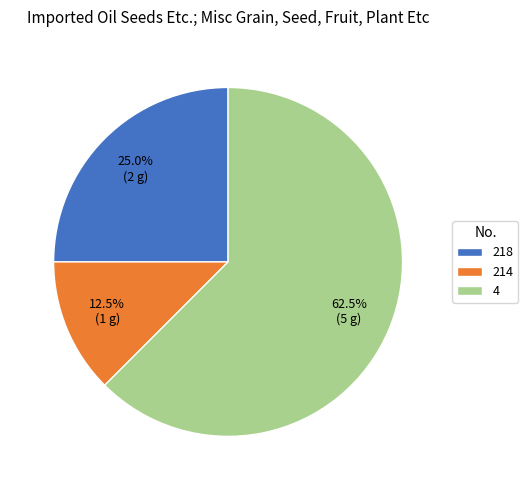

Does any single category account for the majority?

Yes